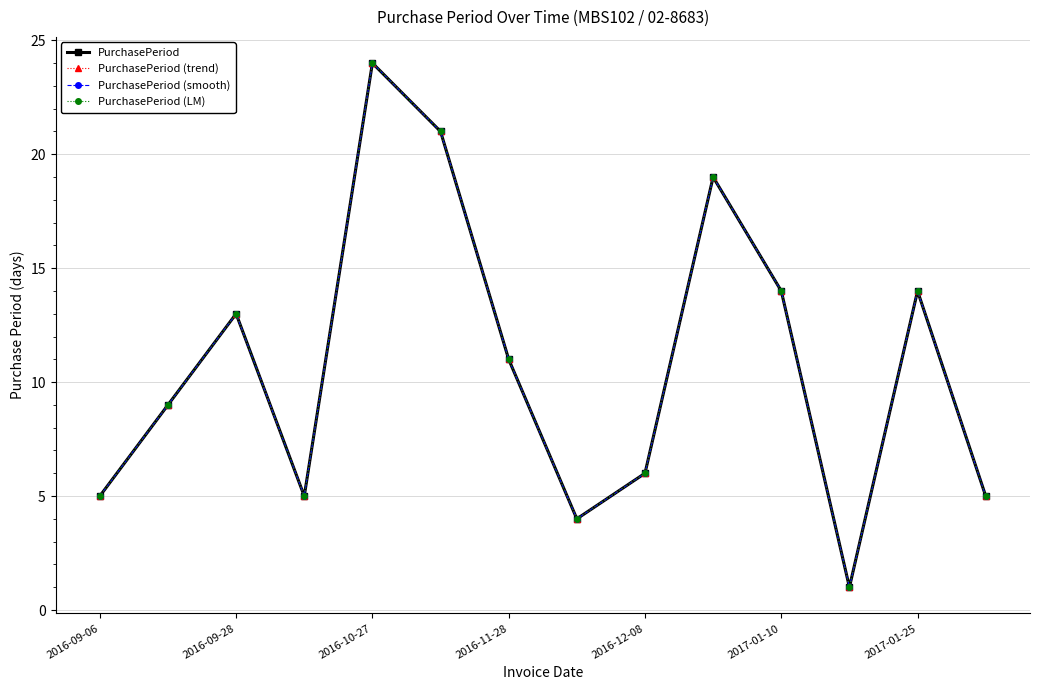

Does the chart have visible grid lines?

Yes